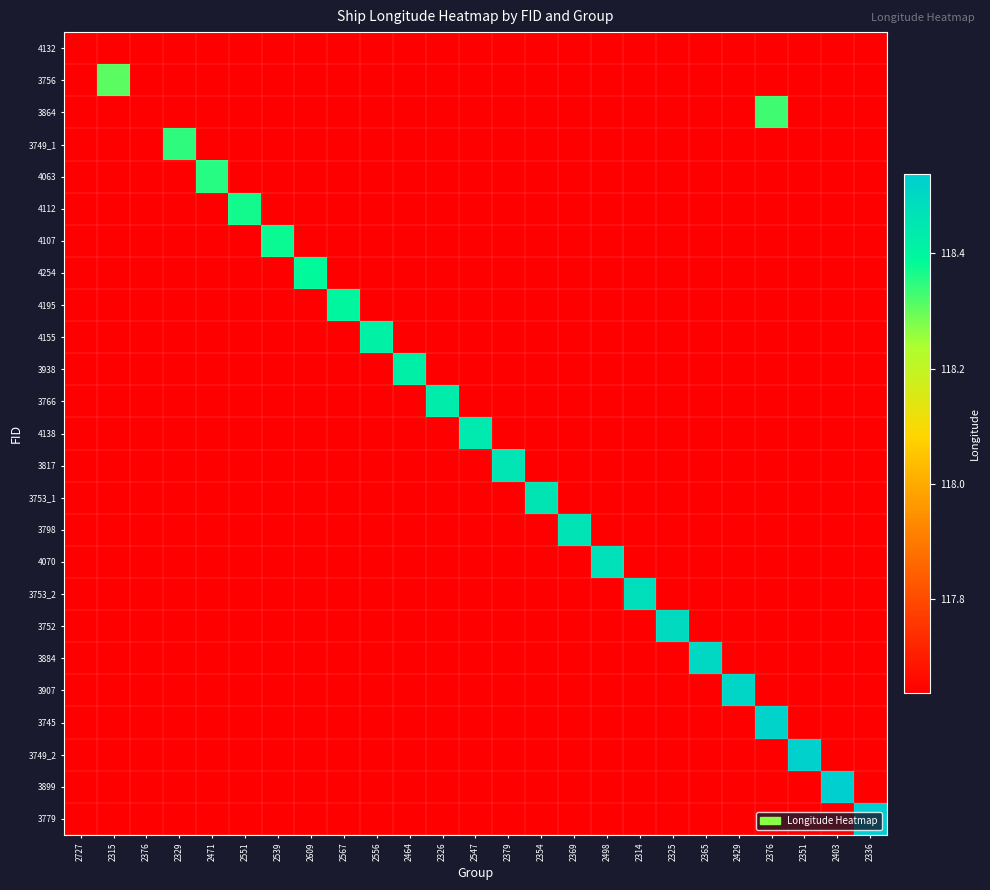

Reading left to right, what are all the values shown in this chart?

4132: 2727=117.6	2315=117.6	2376=117.6	2329=117.6	2471=117.6	2551=117.6	2539=117.6	2609=117.6	2567=117.6	2556=117.6	2464=117.6	2326=117.6	2547=117.6	2379=117.6	2354=117.6	2369=117.6	2498=117.6	2314=117.6	2325=117.6	2365=117.6	2429=117.6	2376=117.6	2351=117.6	2403=117.6	2336=117.6
3756: 2727=117.6	2315=118.3	2376=117.6	2329=117.6	2471=117.6	2551=117.6	2539=117.6	2609=117.6	2567=117.6	2556=117.6	2464=117.6	2326=117.6	2547=117.6	2379=117.6	2354=117.6	2369=117.6	2498=117.6	2314=117.6	2325=117.6	2365=117.6	2429=117.6	2376=117.6	2351=117.6	2403=117.6	2336=117.6
3864: 2727=117.6	2315=117.6	2376=117.6	2329=117.6	2471=117.6	2551=117.6	2539=117.6	2609=117.6	2567=117.6	2556=117.6	2464=117.6	2326=117.6	2547=117.6	2379=117.6	2354=117.6	2369=117.6	2498=117.6	2314=117.6	2325=117.6	2365=117.6	2429=117.6	2376=118.3	2351=117.6	2403=117.6	2336=117.6
3749_1: 2727=117.6	2315=117.6	2376=117.6	2329=118.3	2471=117.6	2551=117.6	2539=117.6	2609=117.6	2567=117.6	2556=117.6	2464=117.6	2326=117.6	2547=117.6	2379=117.6	2354=117.6	2369=117.6	2498=117.6	2314=117.6	2325=117.6	2365=117.6	2429=117.6	2376=117.6	2351=117.6	2403=117.6	2336=117.6
4063: 2727=117.6	2315=117.6	2376=117.6	2329=117.6	2471=118.4	2551=117.6	2539=117.6	2609=117.6	2567=117.6	2556=117.6	2464=117.6	2326=117.6	2547=117.6	2379=117.6	2354=117.6	2369=117.6	2498=117.6	2314=117.6	2325=117.6	2365=117.6	2429=117.6	2376=117.6	2351=117.6	2403=117.6	2336=117.6
4112: 2727=117.6	2315=117.6	2376=117.6	2329=117.6	2471=117.6	2551=118.4	2539=117.6	2609=117.6	2567=117.6	2556=117.6	2464=117.6	2326=117.6	2547=117.6	2379=117.6	2354=117.6	2369=117.6	2498=117.6	2314=117.6	2325=117.6	2365=117.6	2429=117.6	2376=117.6	2351=117.6	2403=117.6	2336=117.6
4107: 2727=117.6	2315=117.6	2376=117.6	2329=117.6	2471=117.6	2551=117.6	2539=118.4	2609=117.6	2567=117.6	2556=117.6	2464=117.6	2326=117.6	2547=117.6	2379=117.6	2354=117.6	2369=117.6	2498=117.6	2314=117.6	2325=117.6	2365=117.6	2429=117.6	2376=117.6	2351=117.6	2403=117.6	2336=117.6
4254: 2727=117.6	2315=117.6	2376=117.6	2329=117.6	2471=117.6	2551=117.6	2539=117.6	2609=118.4	2567=117.6	2556=117.6	2464=117.6	2326=117.6	2547=117.6	2379=117.6	2354=117.6	2369=117.6	2498=117.6	2314=117.6	2325=117.6	2365=117.6	2429=117.6	2376=117.6	2351=117.6	2403=117.6	2336=117.6
4195: 2727=117.6	2315=117.6	2376=117.6	2329=117.6	2471=117.6	2551=117.6	2539=117.6	2609=117.6	2567=118.4	2556=117.6	2464=117.6	2326=117.6	2547=117.6	2379=117.6	2354=117.6	2369=117.6	2498=117.6	2314=117.6	2325=117.6	2365=117.6	2429=117.6	2376=117.6	2351=117.6	2403=117.6	2336=117.6
4155: 2727=117.6	2315=117.6	2376=117.6	2329=117.6	2471=117.6	2551=117.6	2539=117.6	2609=117.6	2567=117.6	2556=118.4	2464=117.6	2326=117.6	2547=117.6	2379=117.6	2354=117.6	2369=117.6	2498=117.6	2314=117.6	2325=117.6	2365=117.6	2429=117.6	2376=117.6	2351=117.6	2403=117.6	2336=117.6
3938: 2727=117.6	2315=117.6	2376=117.6	2329=117.6	2471=117.6	2551=117.6	2539=117.6	2609=117.6	2567=117.6	2556=117.6	2464=118.4	2326=117.6	2547=117.6	2379=117.6	2354=117.6	2369=117.6	2498=117.6	2314=117.6	2325=117.6	2365=117.6	2429=117.6	2376=117.6	2351=117.6	2403=117.6	2336=117.6
3766: 2727=117.6	2315=117.6	2376=117.6	2329=117.6	2471=117.6	2551=117.6	2539=117.6	2609=117.6	2567=117.6	2556=117.6	2464=117.6	2326=118.4	2547=117.6	2379=117.6	2354=117.6	2369=117.6	2498=117.6	2314=117.6	2325=117.6	2365=117.6	2429=117.6	2376=117.6	2351=117.6	2403=117.6	2336=117.6
4138: 2727=117.6	2315=117.6	2376=117.6	2329=117.6	2471=117.6	2551=117.6	2539=117.6	2609=117.6	2567=117.6	2556=117.6	2464=117.6	2326=117.6	2547=118.4	2379=117.6	2354=117.6	2369=117.6	2498=117.6	2314=117.6	2325=117.6	2365=117.6	2429=117.6	2376=117.6	2351=117.6	2403=117.6	2336=117.6
3817: 2727=117.6	2315=117.6	2376=117.6	2329=117.6	2471=117.6	2551=117.6	2539=117.6	2609=117.6	2567=117.6	2556=117.6	2464=117.6	2326=117.6	2547=117.6	2379=118.5	2354=117.6	2369=117.6	2498=117.6	2314=117.6	2325=117.6	2365=117.6	2429=117.6	2376=117.6	2351=117.6	2403=117.6	2336=117.6
3753_1: 2727=117.6	2315=117.6	2376=117.6	2329=117.6	2471=117.6	2551=117.6	2539=117.6	2609=117.6	2567=117.6	2556=117.6	2464=117.6	2326=117.6	2547=117.6	2379=117.6	2354=118.5	2369=117.6	2498=117.6	2314=117.6	2325=117.6	2365=117.6	2429=117.6	2376=117.6	2351=117.6	2403=117.6	2336=117.6
3798: 2727=117.6	2315=117.6	2376=117.6	2329=117.6	2471=117.6	2551=117.6	2539=117.6	2609=117.6	2567=117.6	2556=117.6	2464=117.6	2326=117.6	2547=117.6	2379=117.6	2354=117.6	2369=118.5	2498=117.6	2314=117.6	2325=117.6	2365=117.6	2429=117.6	2376=117.6	2351=117.6	2403=117.6	2336=117.6
4070: 2727=117.6	2315=117.6	2376=117.6	2329=117.6	2471=117.6	2551=117.6	2539=117.6	2609=117.6	2567=117.6	2556=117.6	2464=117.6	2326=117.6	2547=117.6	2379=117.6	2354=117.6	2369=117.6	2498=118.5	2314=117.6	2325=117.6	2365=117.6	2429=117.6	2376=117.6	2351=117.6	2403=117.6	2336=117.6
3753_2: 2727=117.6	2315=117.6	2376=117.6	2329=117.6	2471=117.6	2551=117.6	2539=117.6	2609=117.6	2567=117.6	2556=117.6	2464=117.6	2326=117.6	2547=117.6	2379=117.6	2354=117.6	2369=117.6	2498=117.6	2314=118.5	2325=117.6	2365=117.6	2429=117.6	2376=117.6	2351=117.6	2403=117.6	2336=117.6
3752: 2727=117.6	2315=117.6	2376=117.6	2329=117.6	2471=117.6	2551=117.6	2539=117.6	2609=117.6	2567=117.6	2556=117.6	2464=117.6	2326=117.6	2547=117.6	2379=117.6	2354=117.6	2369=117.6	2498=117.6	2314=117.6	2325=118.5	2365=117.6	2429=117.6	2376=117.6	2351=117.6	2403=117.6	2336=117.6
3884: 2727=117.6	2315=117.6	2376=117.6	2329=117.6	2471=117.6	2551=117.6	2539=117.6	2609=117.6	2567=117.6	2556=117.6	2464=117.6	2326=117.6	2547=117.6	2379=117.6	2354=117.6	2369=117.6	2498=117.6	2314=117.6	2325=117.6	2365=118.5	2429=117.6	2376=117.6	2351=117.6	2403=117.6	2336=117.6
3907: 2727=117.6	2315=117.6	2376=117.6	2329=117.6	2471=117.6	2551=117.6	2539=117.6	2609=117.6	2567=117.6	2556=117.6	2464=117.6	2326=117.6	2547=117.6	2379=117.6	2354=117.6	2369=117.6	2498=117.6	2314=117.6	2325=117.6	2365=117.6	2429=118.5	2376=117.6	2351=117.6	2403=117.6	2336=117.6
3745: 2727=117.6	2315=117.6	2376=117.6	2329=117.6	2471=117.6	2551=117.6	2539=117.6	2609=117.6	2567=117.6	2556=117.6	2464=117.6	2326=117.6	2547=117.6	2379=117.6	2354=117.6	2369=117.6	2498=117.6	2314=117.6	2325=117.6	2365=117.6	2429=117.6	2376=118.5	2351=117.6	2403=117.6	2336=117.6
3749_2: 2727=117.6	2315=117.6	2376=117.6	2329=117.6	2471=117.6	2551=117.6	2539=117.6	2609=117.6	2567=117.6	2556=117.6	2464=117.6	2326=117.6	2547=117.6	2379=117.6	2354=117.6	2369=117.6	2498=117.6	2314=117.6	2325=117.6	2365=117.6	2429=117.6	2376=117.6	2351=118.5	2403=117.6	2336=117.6
3899: 2727=117.6	2315=117.6	2376=117.6	2329=117.6	2471=117.6	2551=117.6	2539=117.6	2609=117.6	2567=117.6	2556=117.6	2464=117.6	2326=117.6	2547=117.6	2379=117.6	2354=117.6	2369=117.6	2498=117.6	2314=117.6	2325=117.6	2365=117.6	2429=117.6	2376=117.6	2351=117.6	2403=118.5	2336=117.6
3779: 2727=117.6	2315=117.6	2376=117.6	2329=117.6	2471=117.6	2551=117.6	2539=117.6	2609=117.6	2567=117.6	2556=117.6	2464=117.6	2326=117.6	2547=117.6	2379=117.6	2354=117.6	2369=117.6	2498=117.6	2314=117.6	2325=117.6	2365=117.6	2429=117.6	2376=117.6	2351=117.6	2403=117.6	2336=118.5